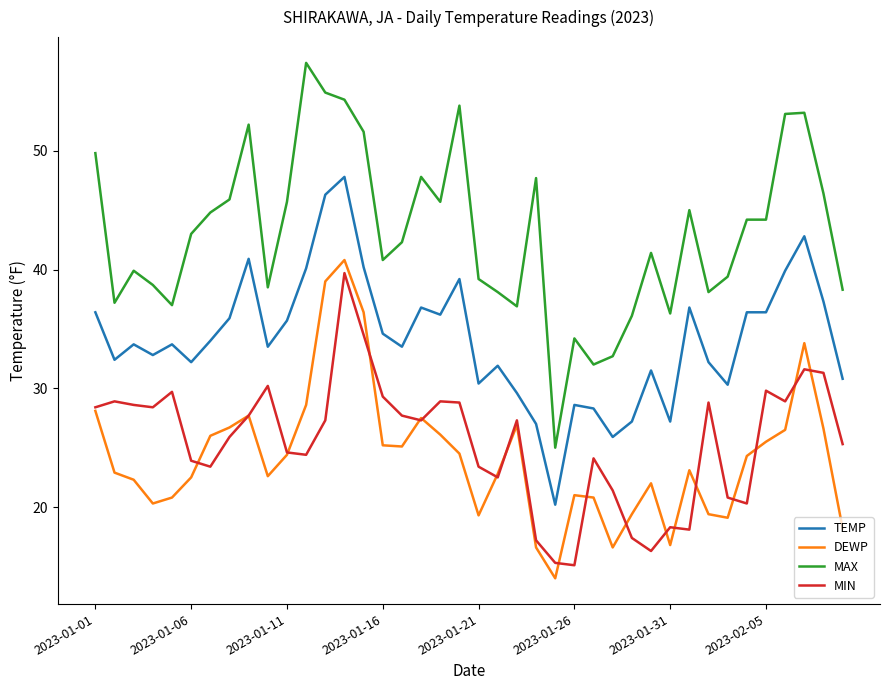

Count the number of data series in this chart.

4